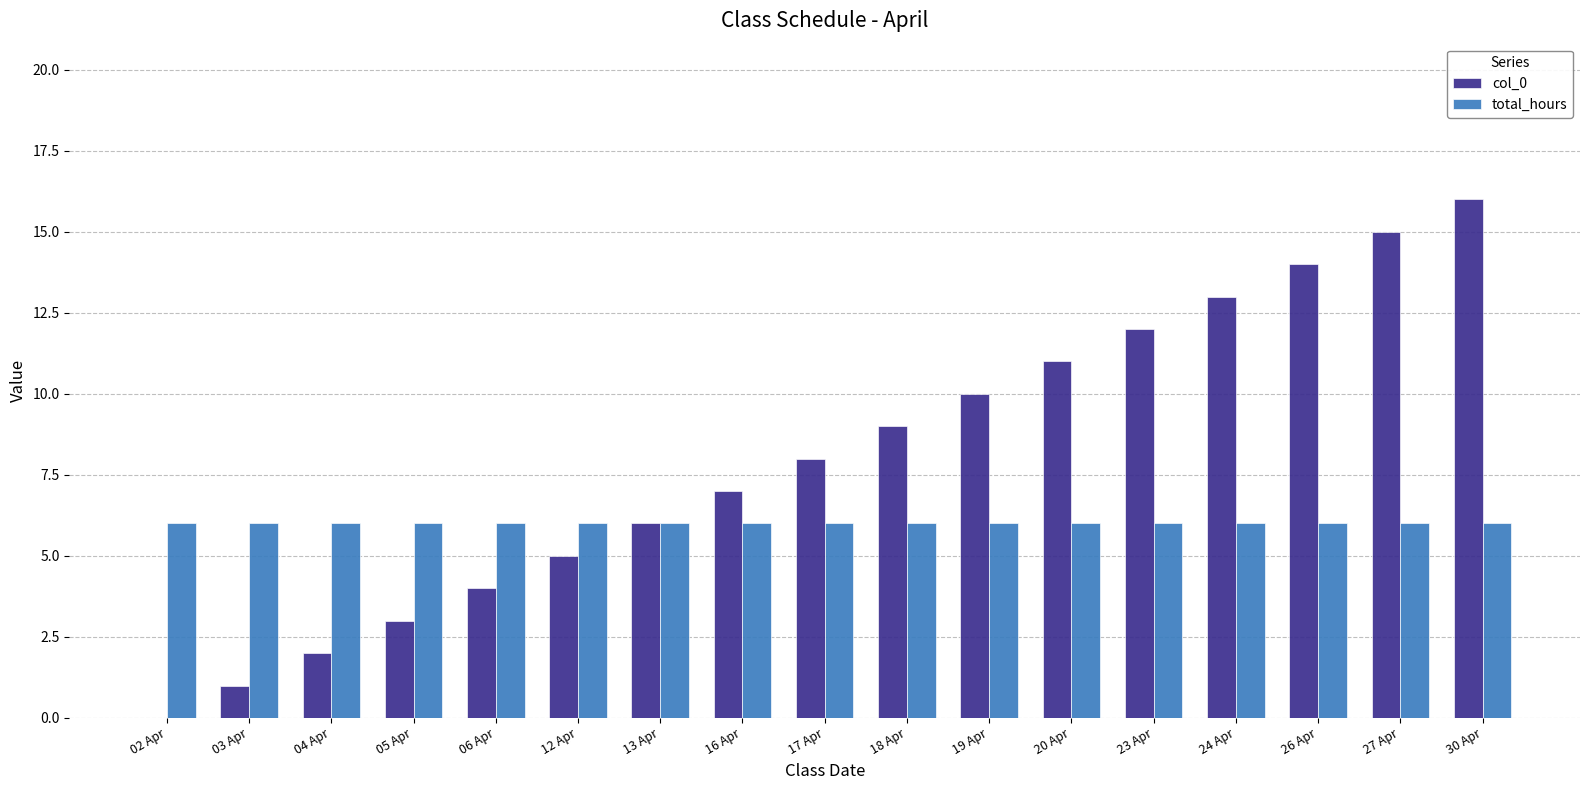

Are the bars grouped side by side (vs. stacked)?

Yes